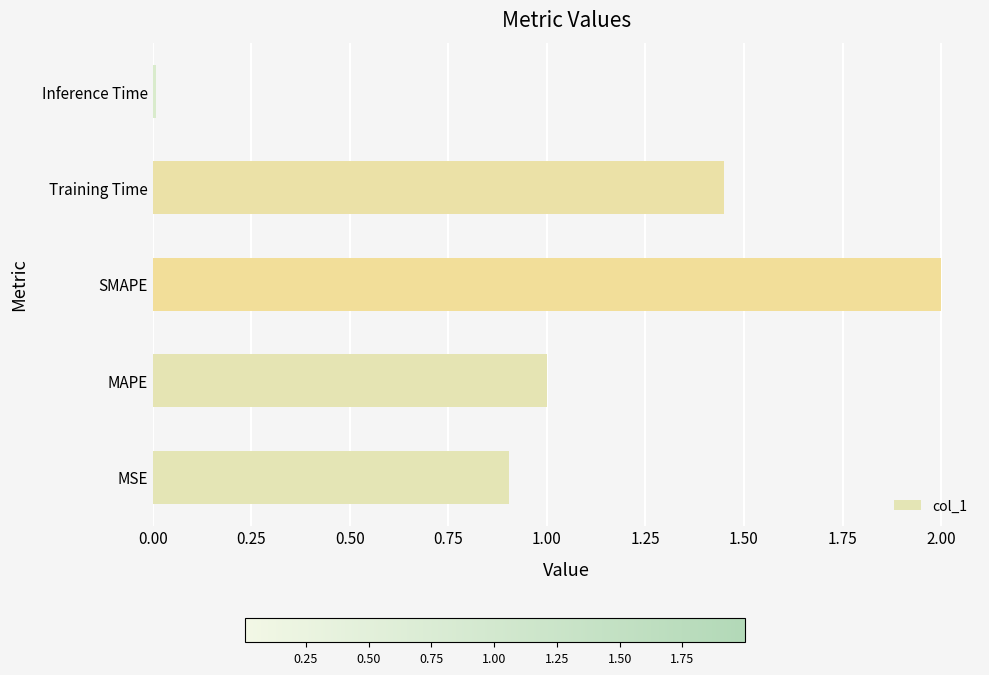

What is the difference between the second highest and minimum values?

1.4